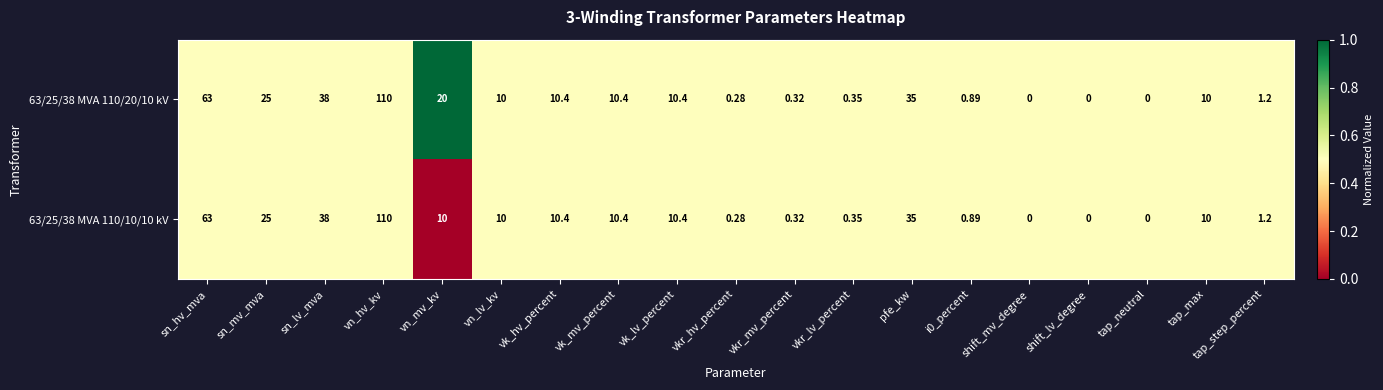

At which category is the sum across all series the highest?

vn_hv_kv